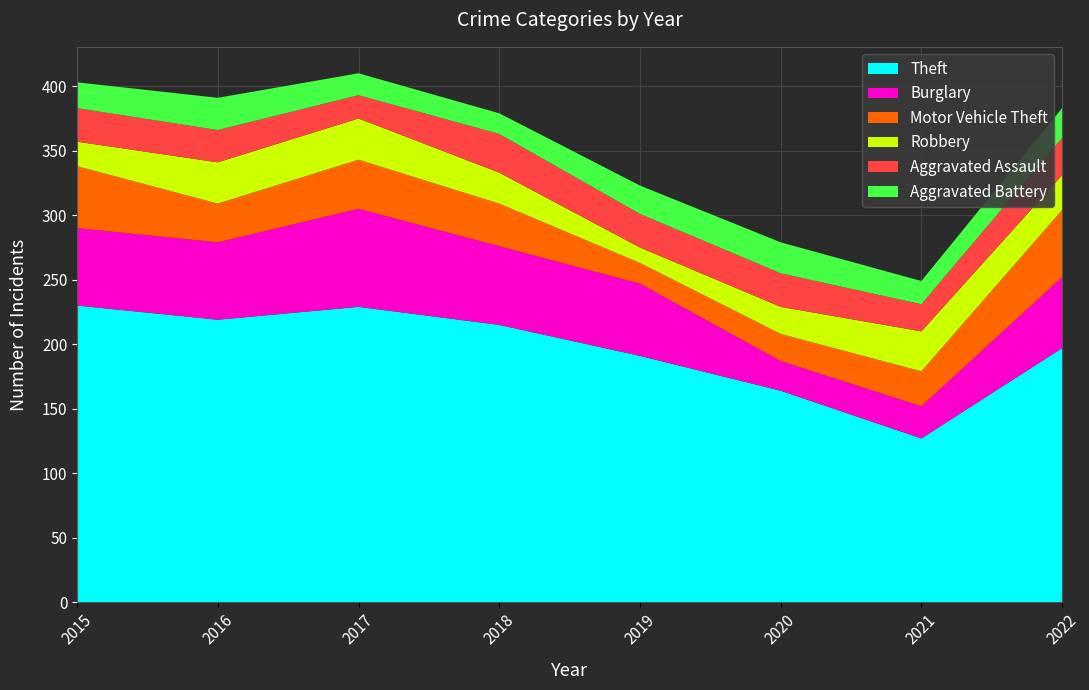

Reading right to left, list all the values displayed in this chart.

Theft: 2022=197	2021=127	2020=164	2019=191	2018=215	2017=229	2016=219	2015=230
Burglary: 2022=55	2021=25	2020=23	2019=56	2018=61	2017=76	2016=60	2015=60
Motor Vehicle Theft: 2022=52	2021=27	2020=21	2019=16	2018=33	2017=38	2016=30	2015=48
Robbery: 2022=27	2021=31	2020=21	2019=12	2018=24	2017=32	2016=32	2015=19
Aggravated Assault: 2022=29	2021=21	2020=26	2019=26	2018=30	2017=18	2016=25	2015=26
Aggravated Battery: 2022=23	2021=18	2020=24	2019=22	2018=16	2017=17	2016=25	2015=20